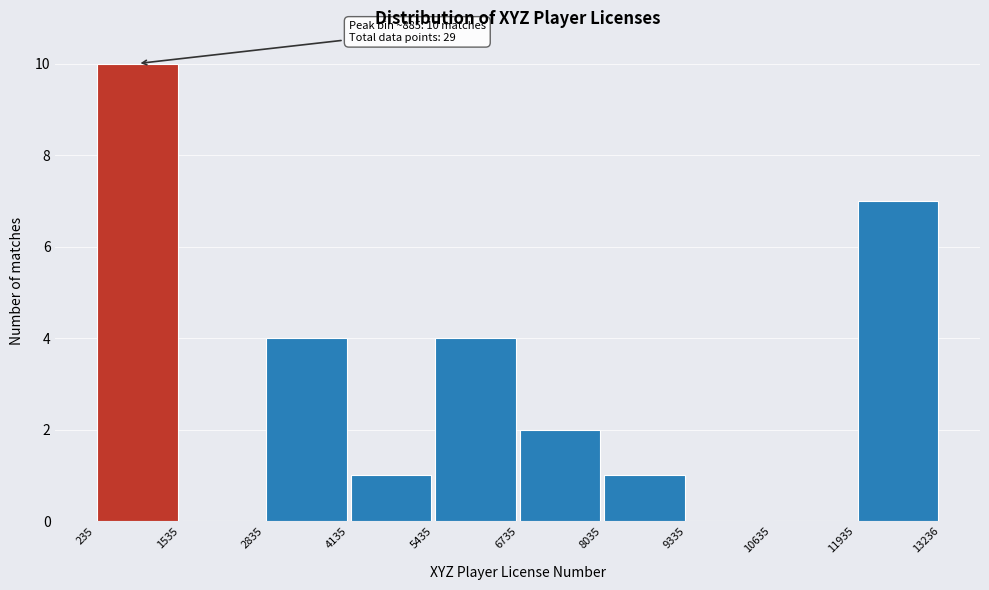

Which range on the x-axis has the tallest bar?

235 to 1535